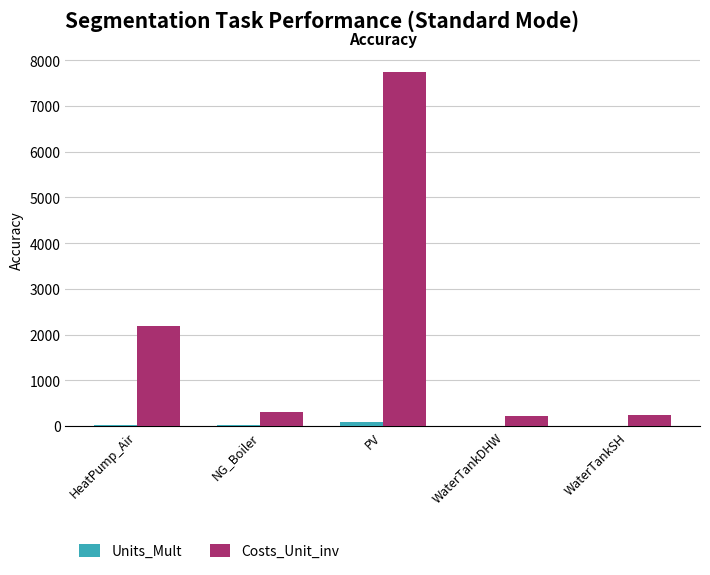

The Costs_Unit_inv series shows 3161.3 at HeatPump_Air. True or false?

False